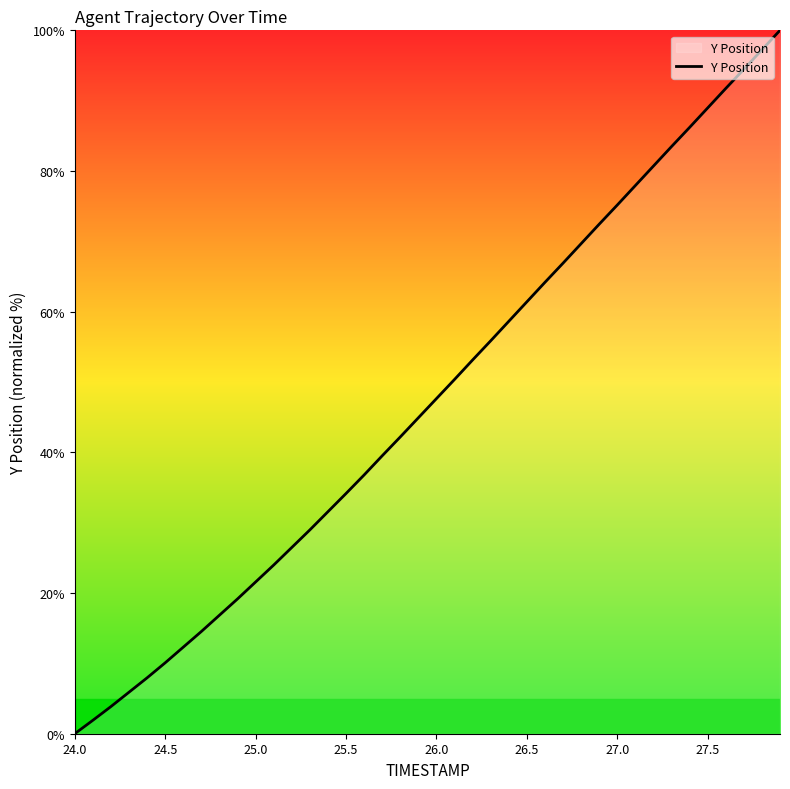

What is the difference between the maximum and minimum values?

100.0